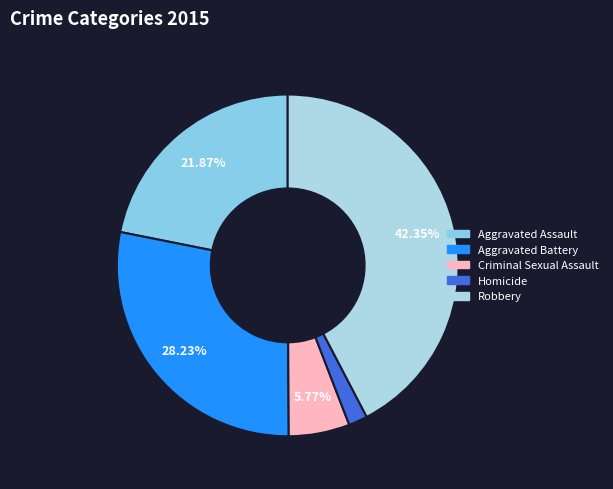

Which category has the biggest portion of the pie?

Robbery